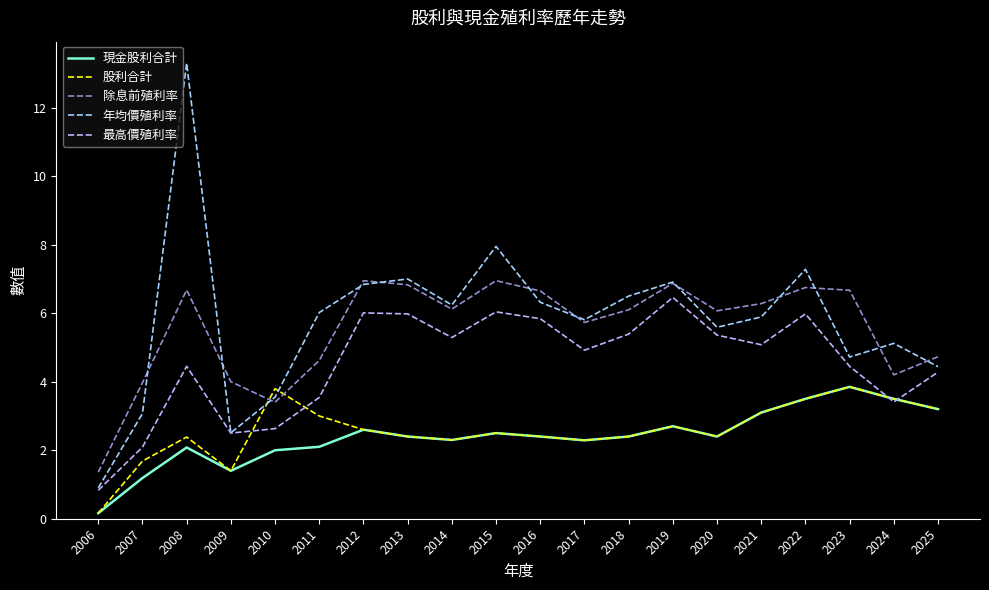

The value of 年均價殖利率 at 2019 is 1.5. True or false?

False